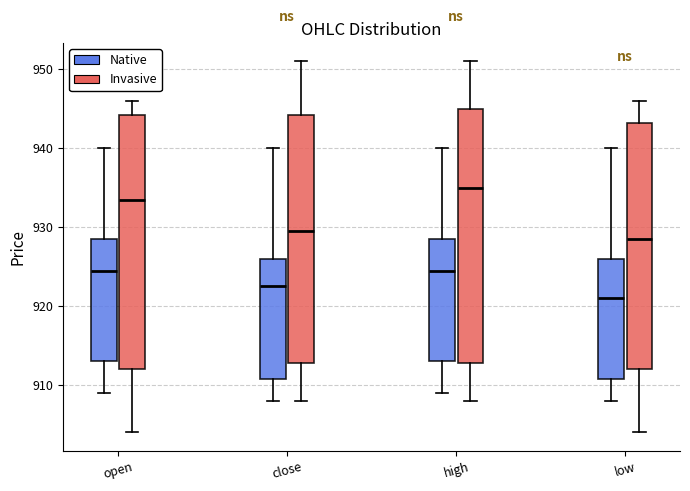

Which box has the lowest median line?

low (Native)